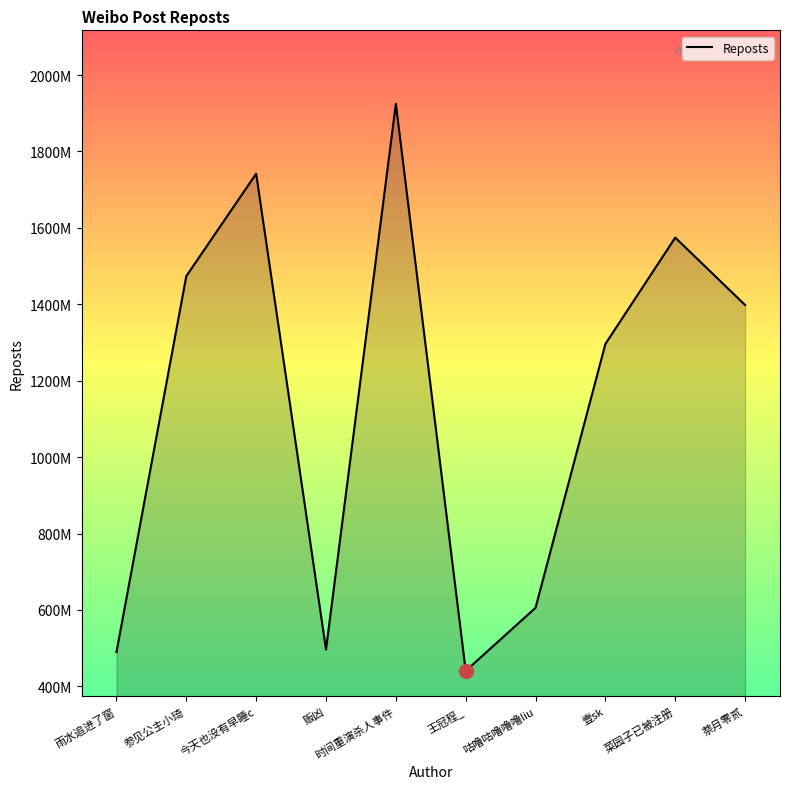

Does the chart display data point markers on the line(s)?

No